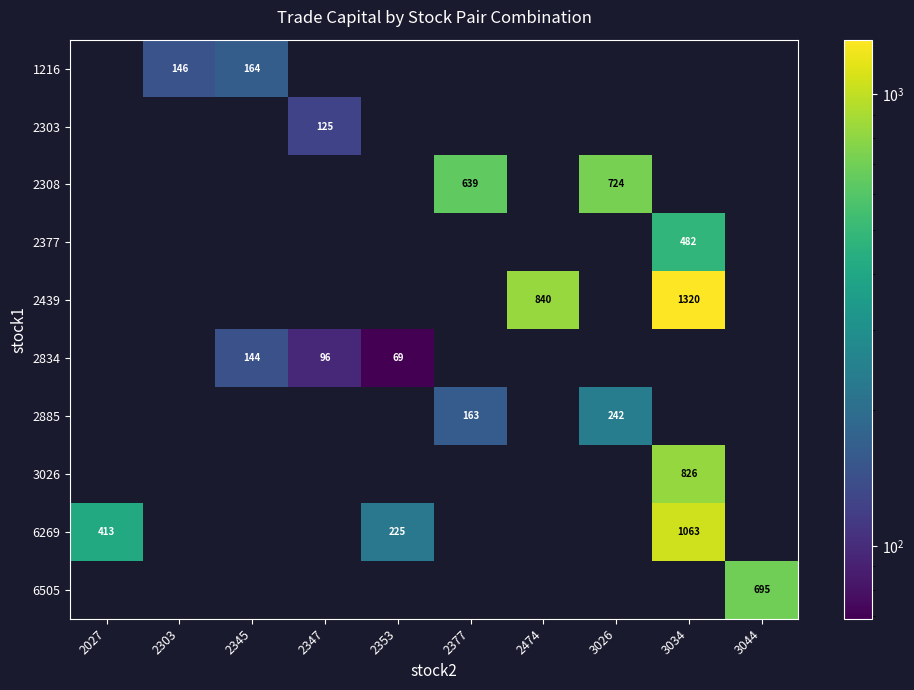

The 2308 series shows 132 at 2377. True or false?

False